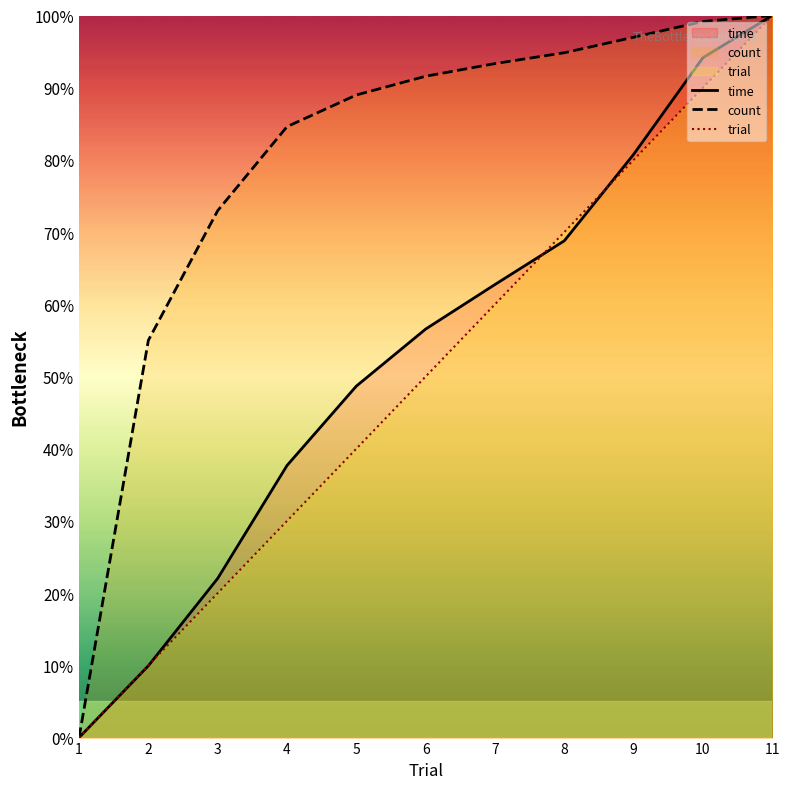

At which label does count first exceed 91?

6